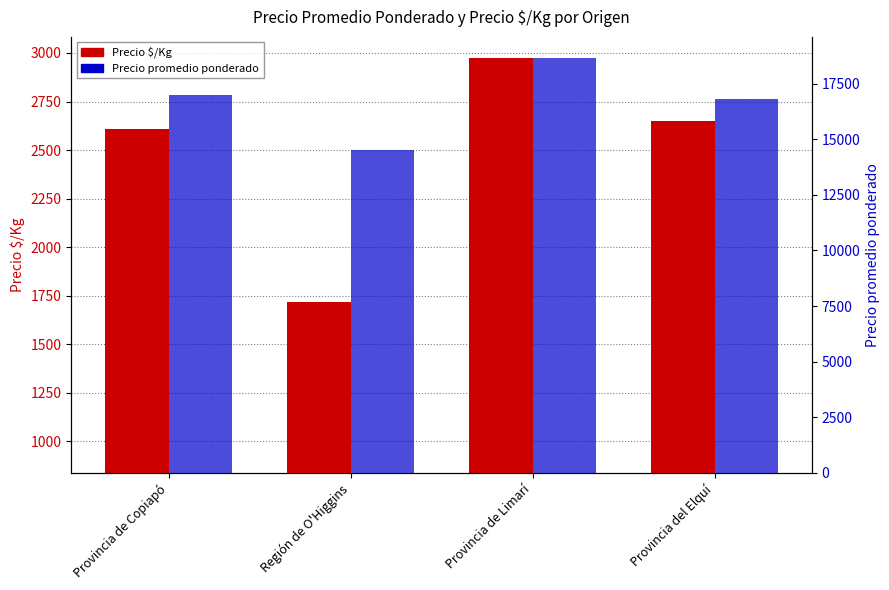

Is the value of Precio $/Kg at Región de O'Higgins greater than the value of Precio promedio ponderado at Región de O'Higgins?

No